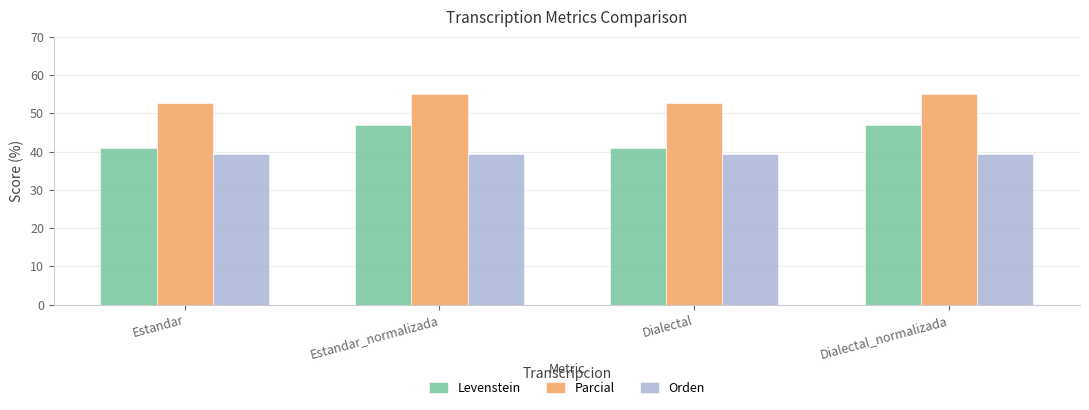

Read the Orden value at Estandar.

39.3